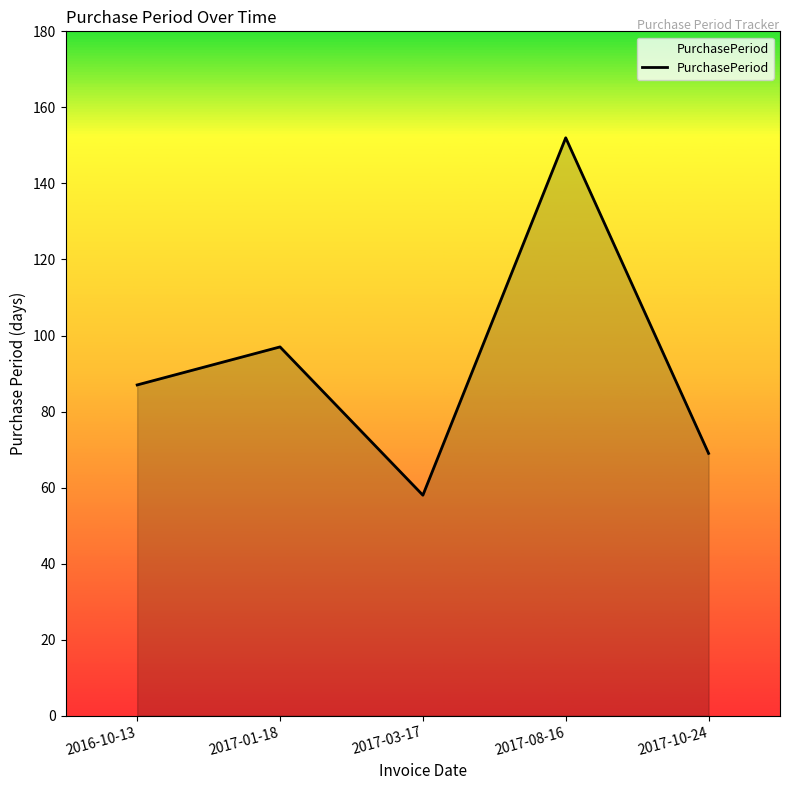

At which category does the data reach its first local peak?

2017-01-18